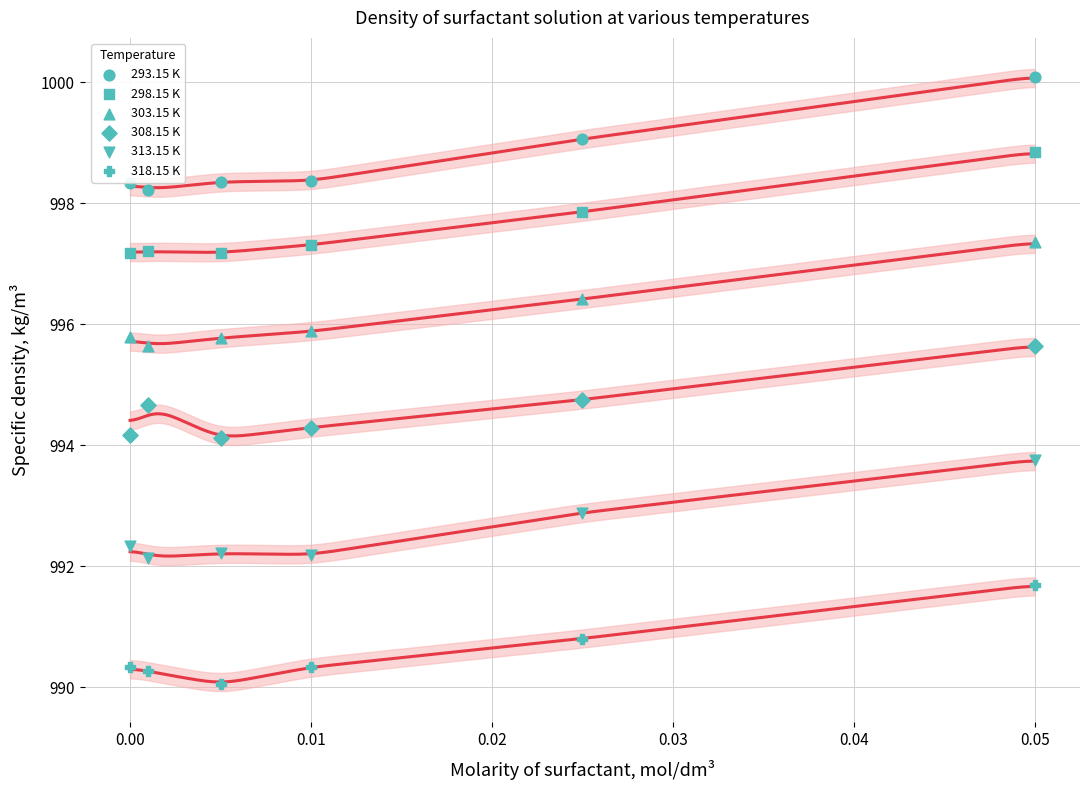

How many data points are displayed?

36